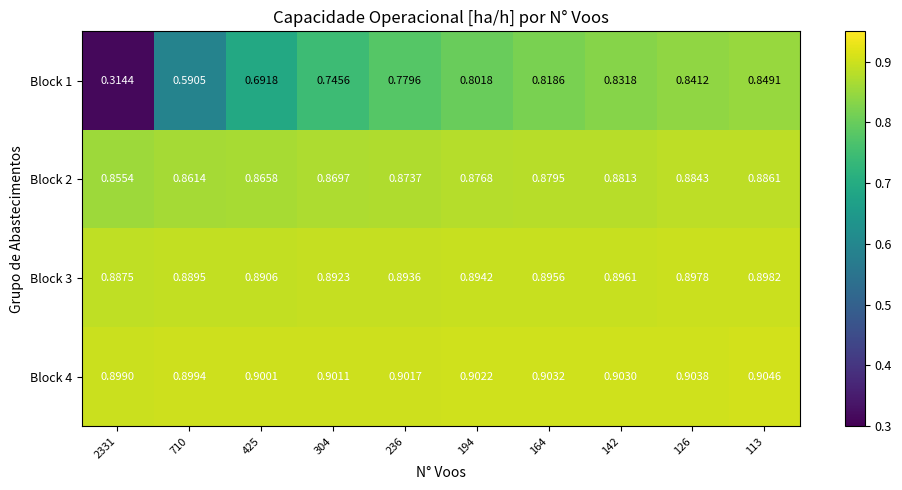

Is the value of Block 1 at 113 greater than the value of Block 2 at 164?

No